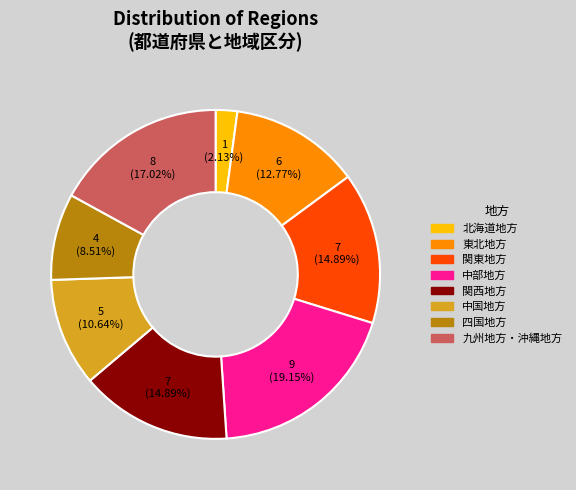

Which category has the smallest portion of the pie?

北海道地方